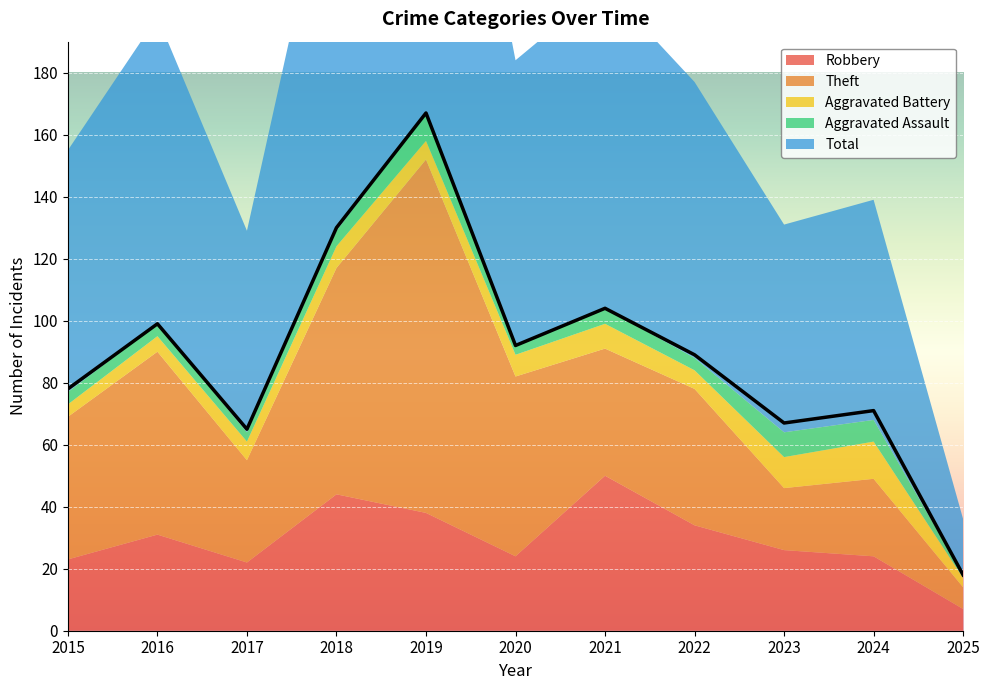

How many lines are shown in the chart?

5